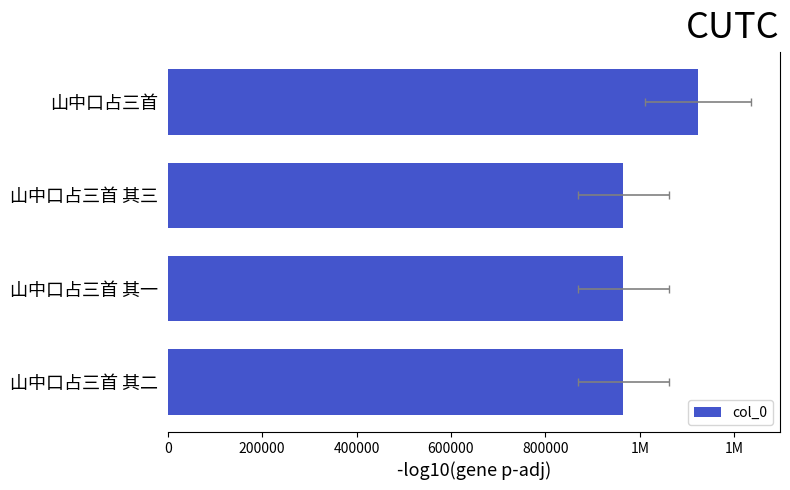

What is the value of the 3rd bar from the left?

965417